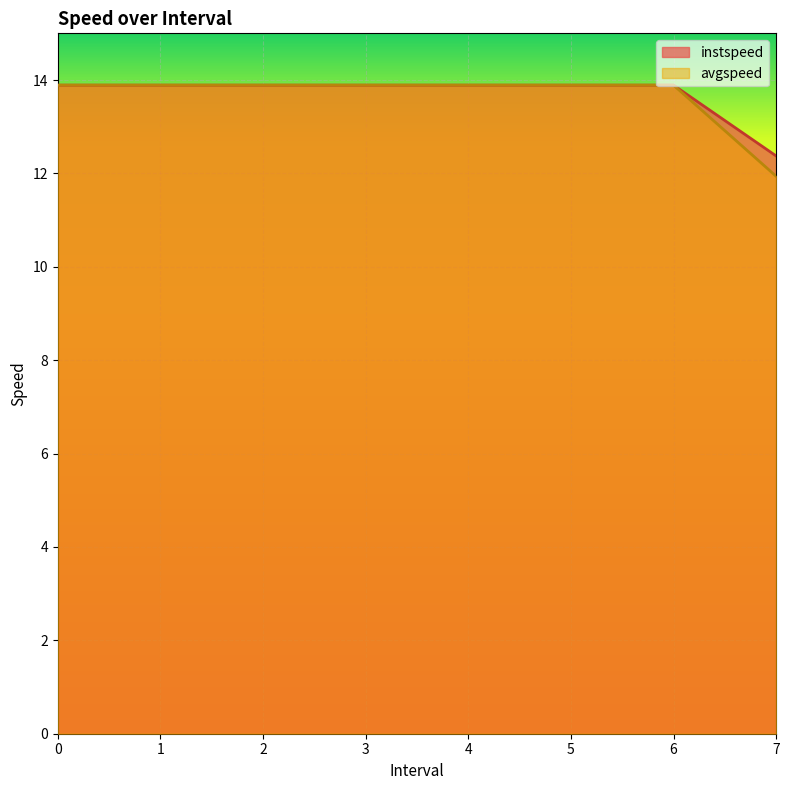

List the series in order of their overall mean, highest first.

instspeed, avgspeed